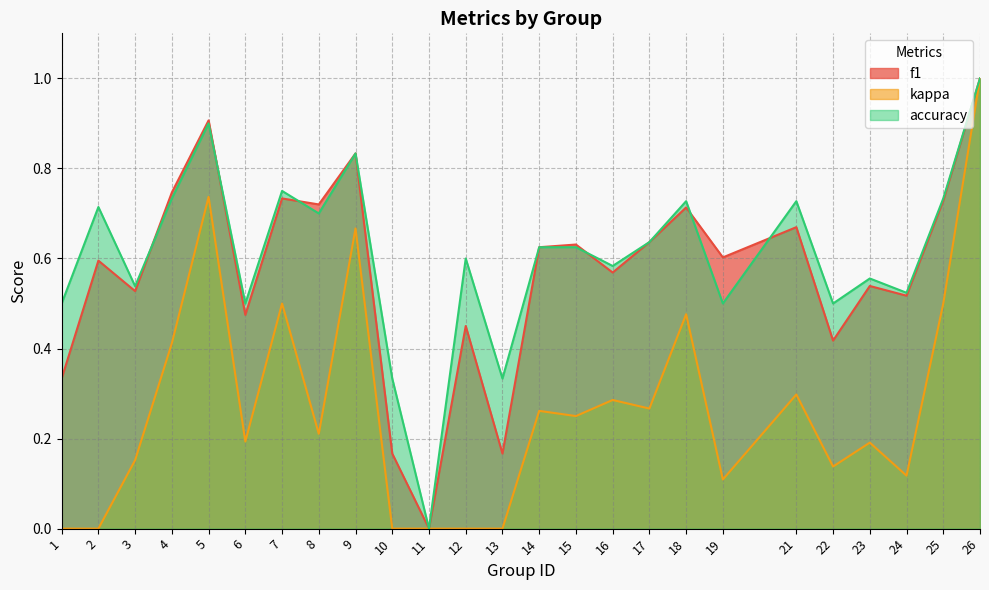

True or false: accuracy and kappa intersect in this chart.

False